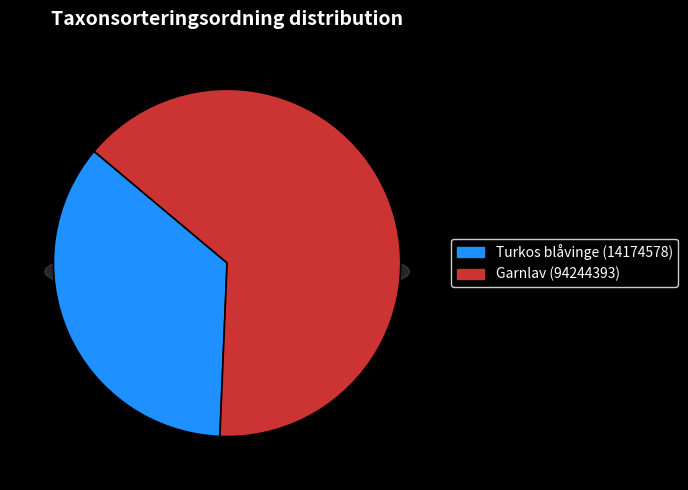

Does Garnlav (94244393) represent more than half of the total?

Yes